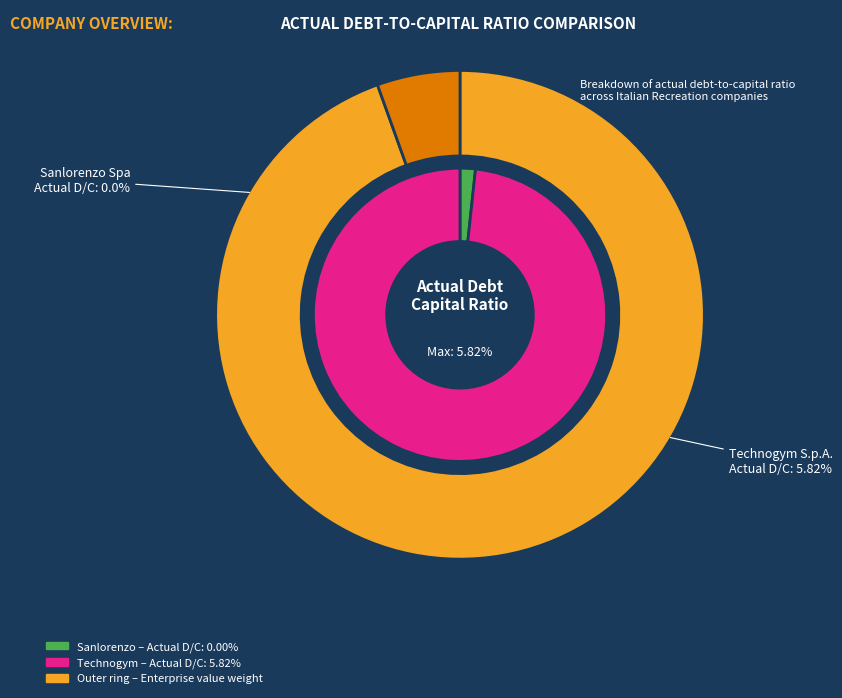

What percentage is NOT represented by Sanlorenzo Spa (BIT:SL)?

100.0%